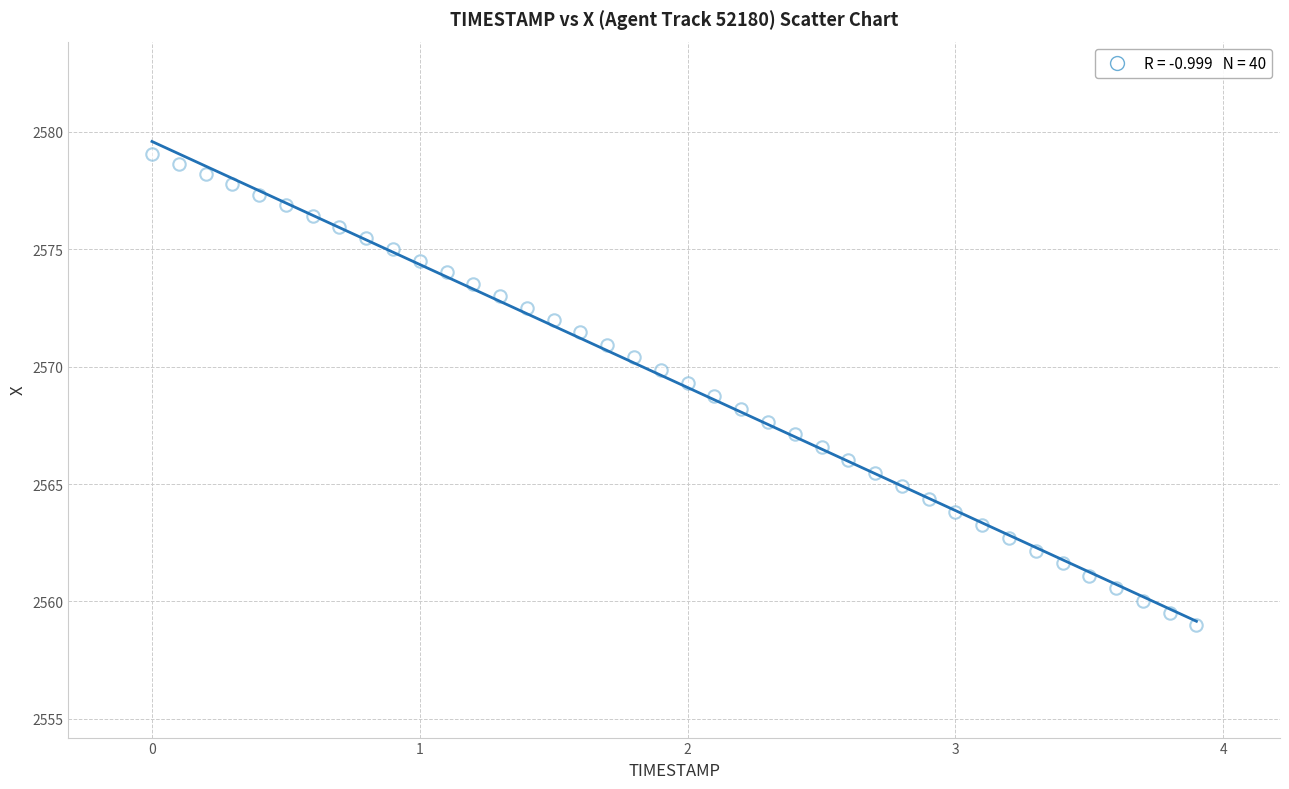

What is the range of Y values (max minus min)?

20.0